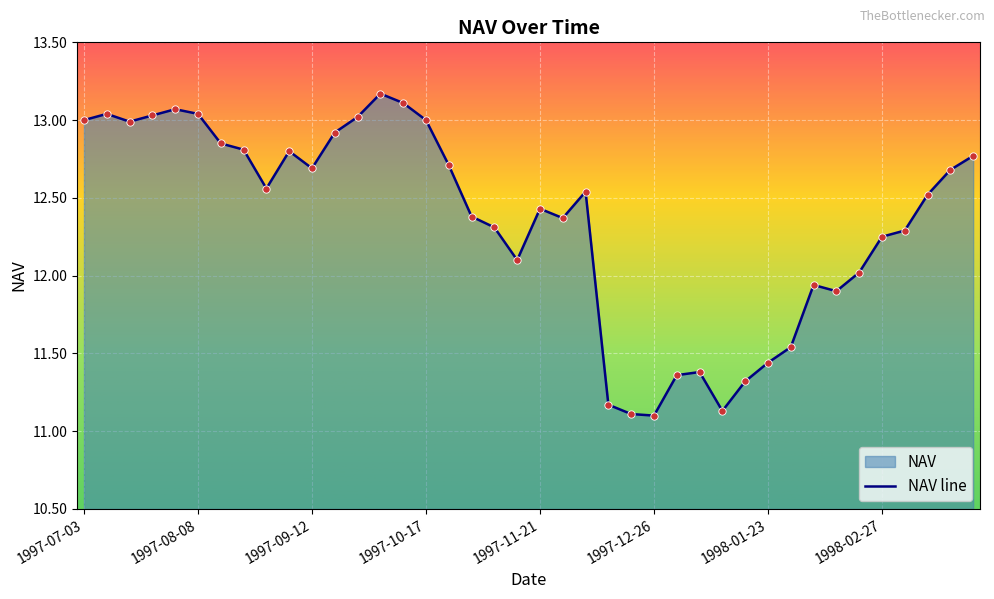

Which has a higher value, 1997-11-21 or 1997-10-17?

1997-10-17